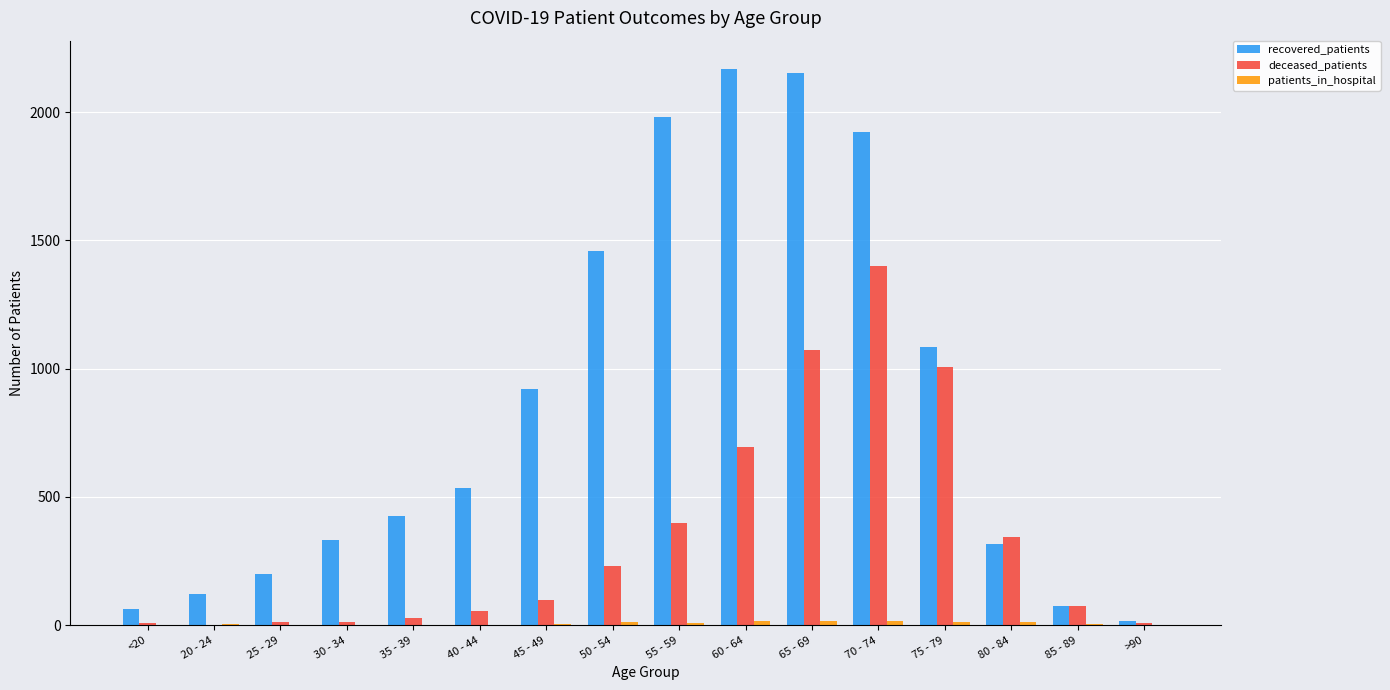

What is the highest value of the deceased_patients series?

1400